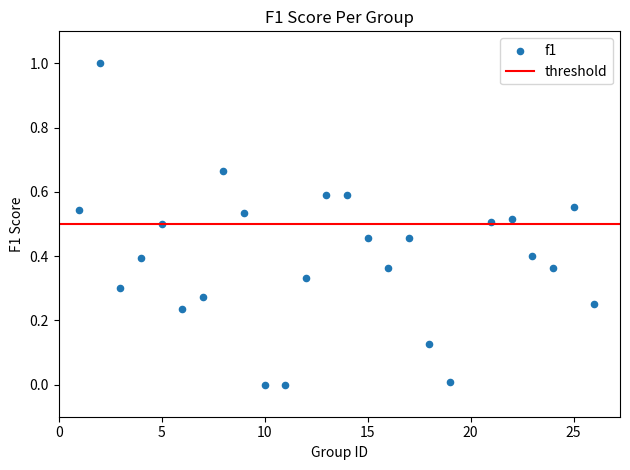

What is the range of Y values (max minus min)?

1.0